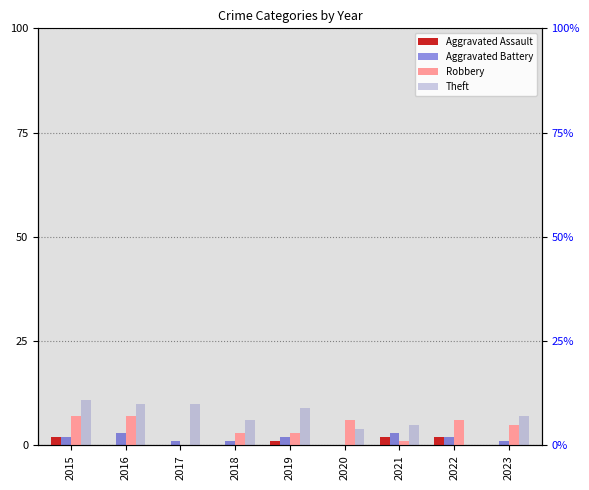

Which series has the largest range (max minus min)?

Theft